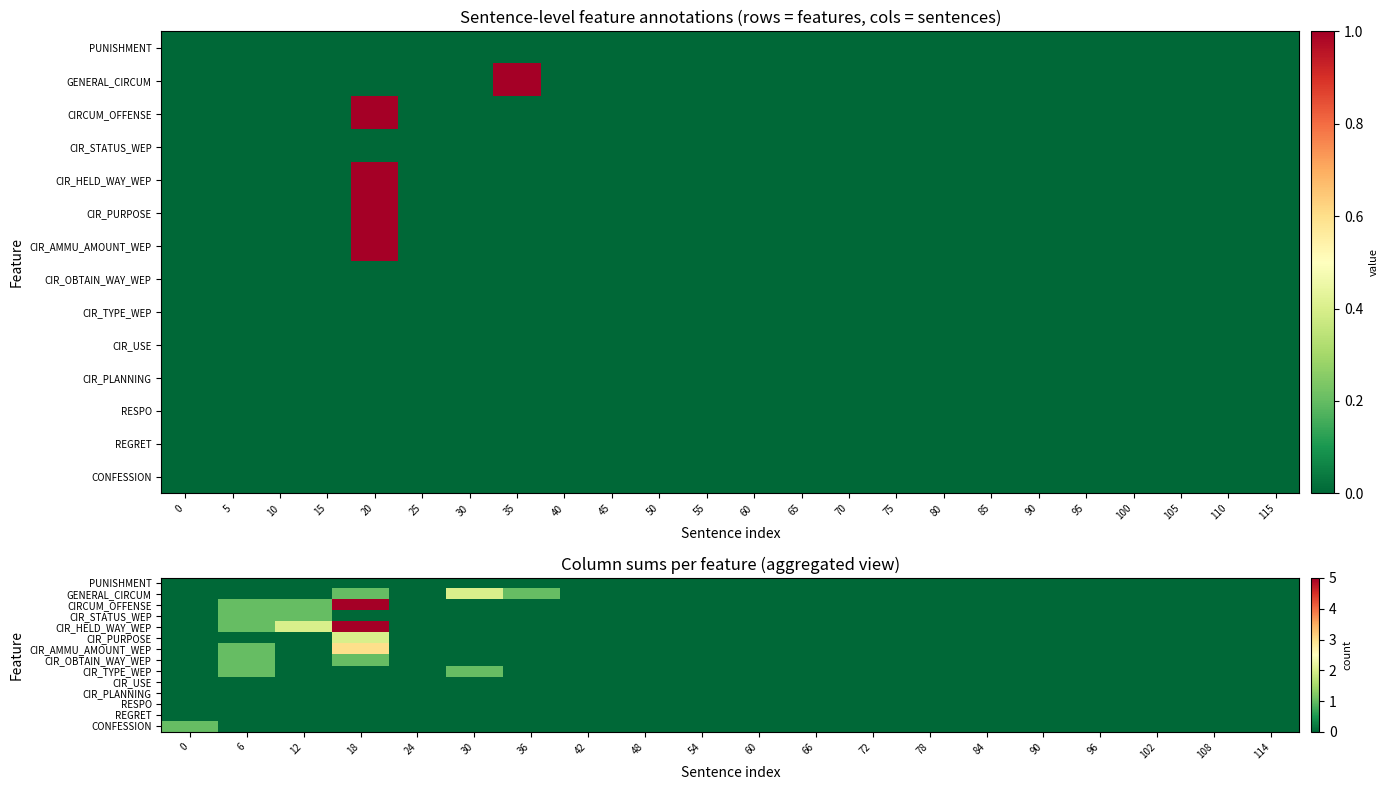

Which series has the largest range (max minus min)?

CIRCUM_OFFENSE